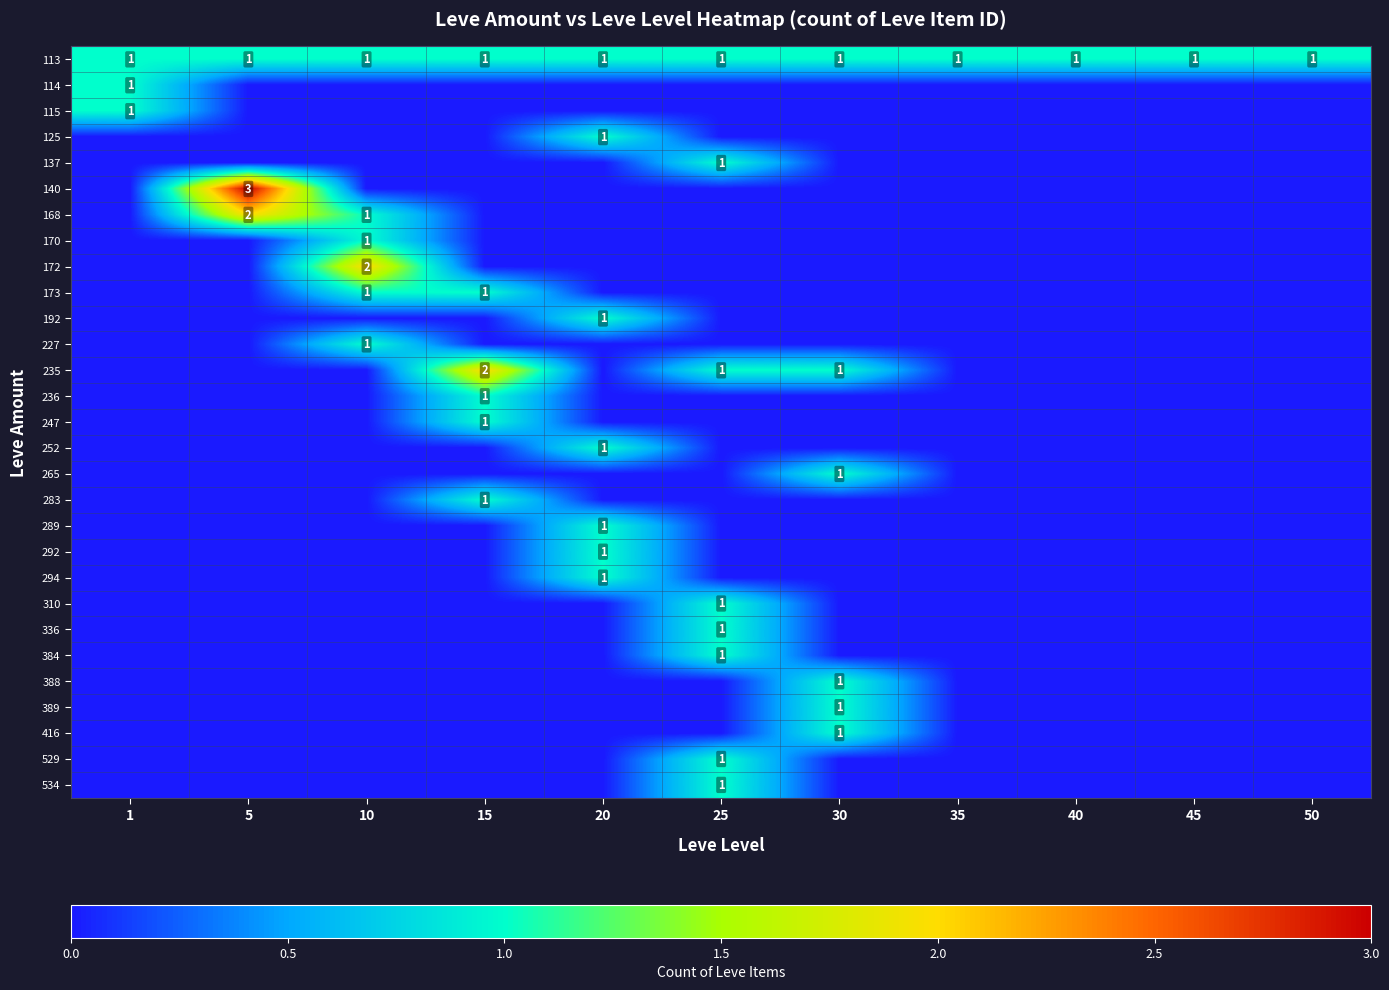

How many data points does each series have?

11